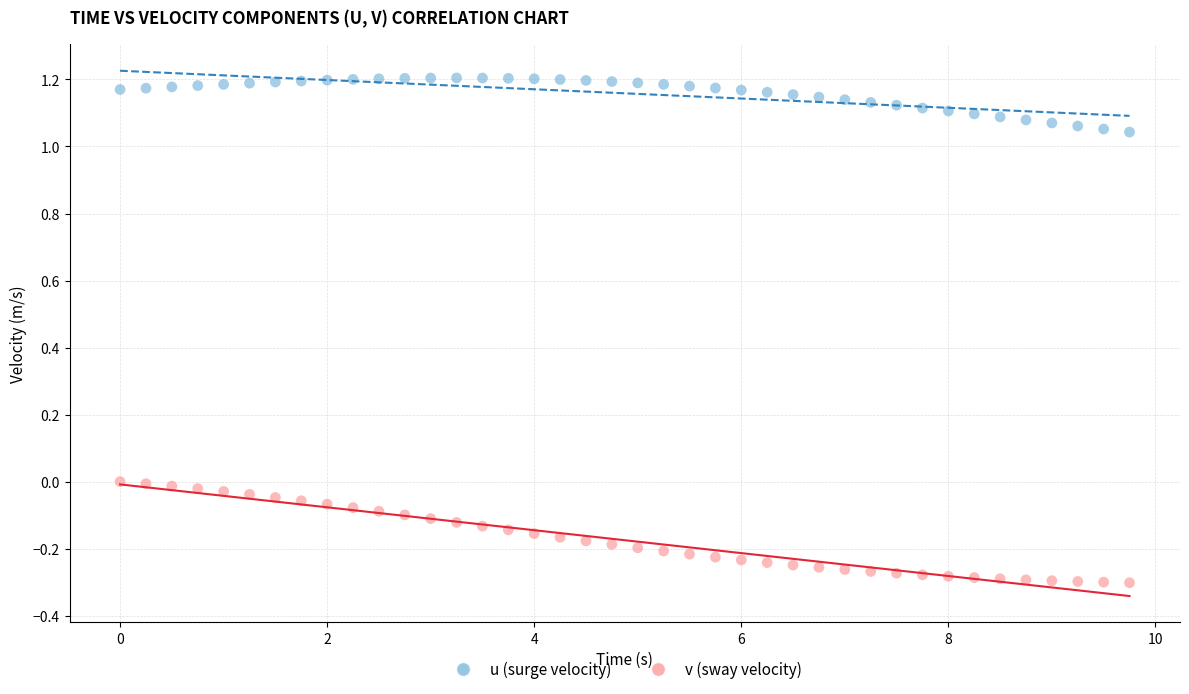

What are all the series names shown in the legend?

u (surge velocity), v (sway velocity)